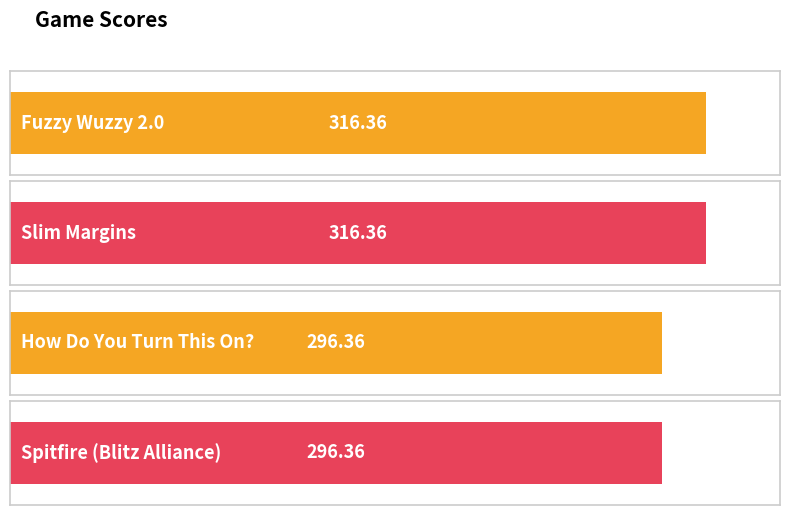

How many bars are there in total?

4